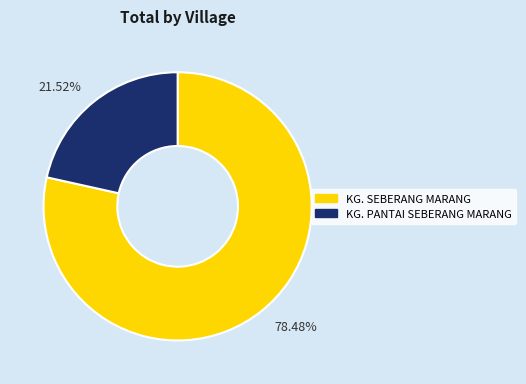

How many slices are in this pie chart?

2